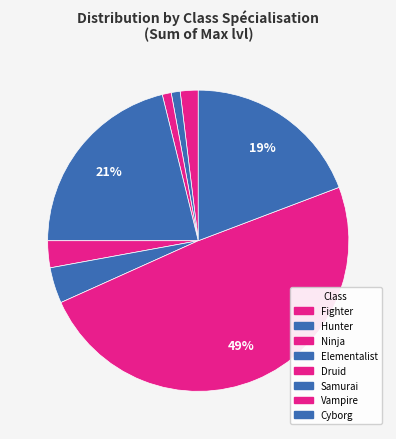

How many slices are in this pie chart?

8